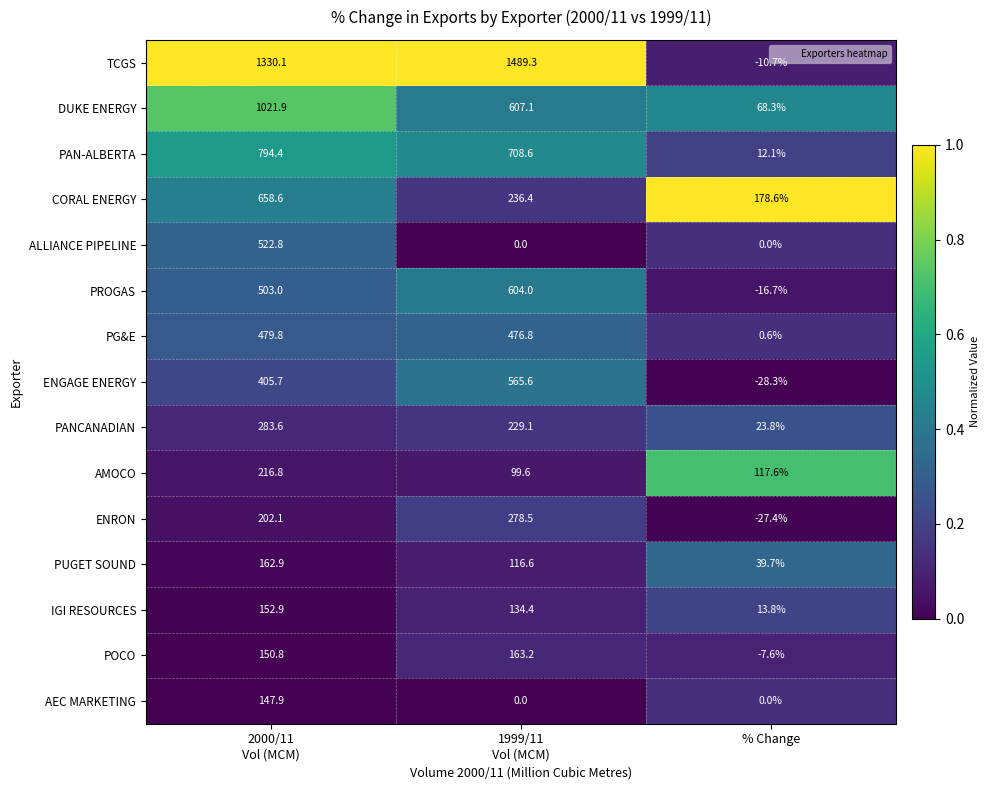

List the series in order of their peak value, highest first.

TCGS, DUKE ENERGY, PAN-ALBERTA, CORAL ENERGY, PROGAS, ENGAGE ENERGY, ALLIANCE PIPELINE, PG&E, PANCANADIAN, ENRON, AMOCO, POCO, PUGET SOUND, IGI RESOURCES, AEC MARKETING